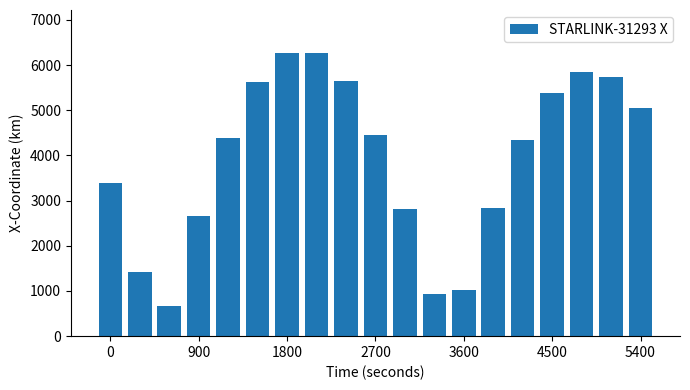

What is the value of the 17th bar from the left?

5852.3